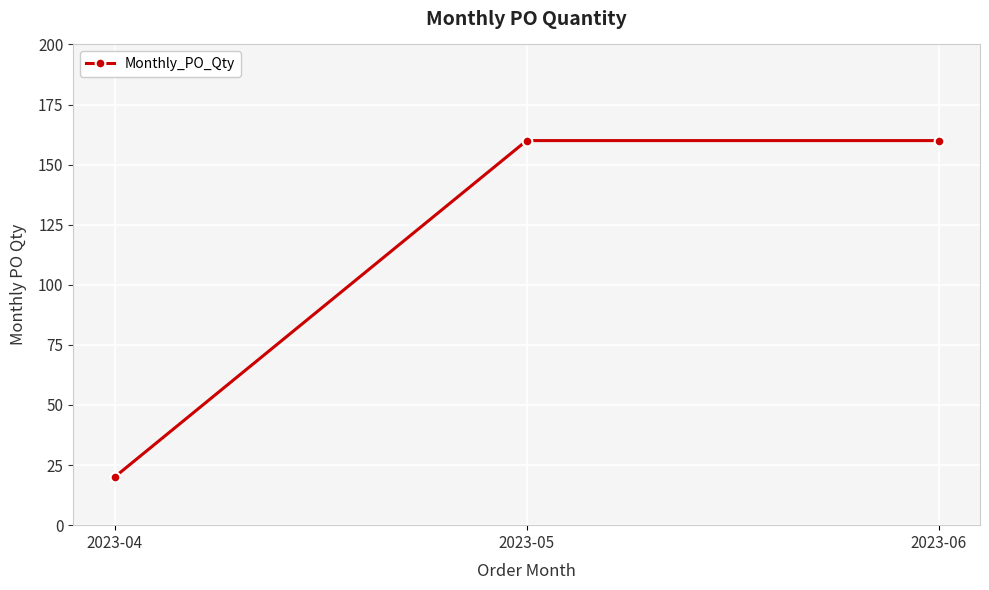

How many values are below 160?

1